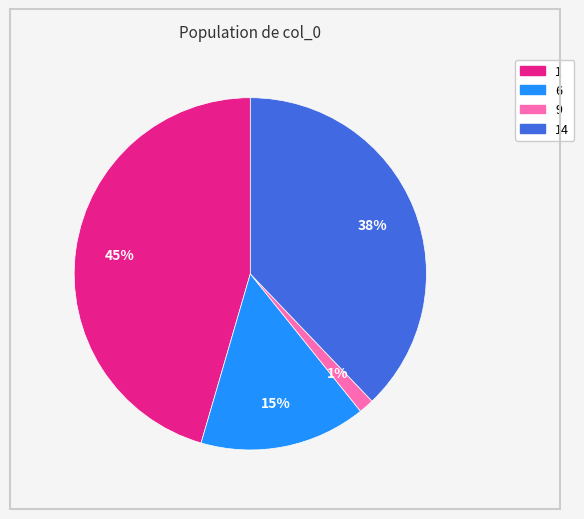

To the nearest percent, what is the average slice percentage?

25%